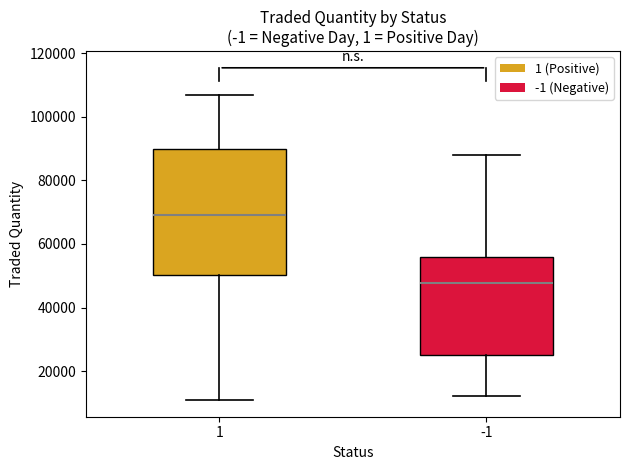

Which box has the highest median line?

1